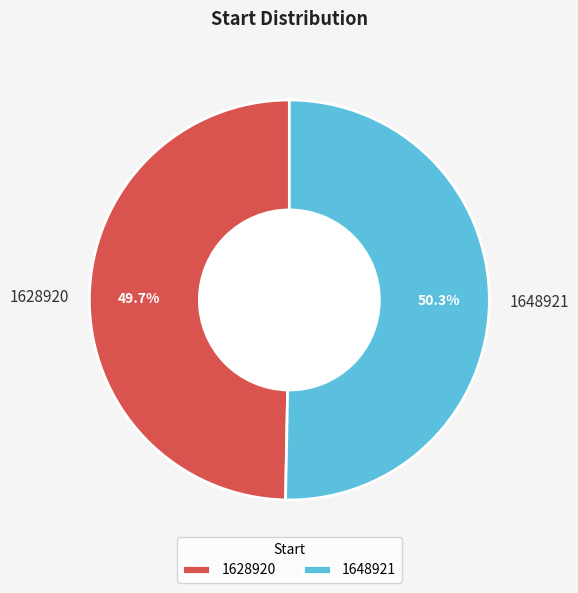

Which slice represents more than half of the pie?

1648921